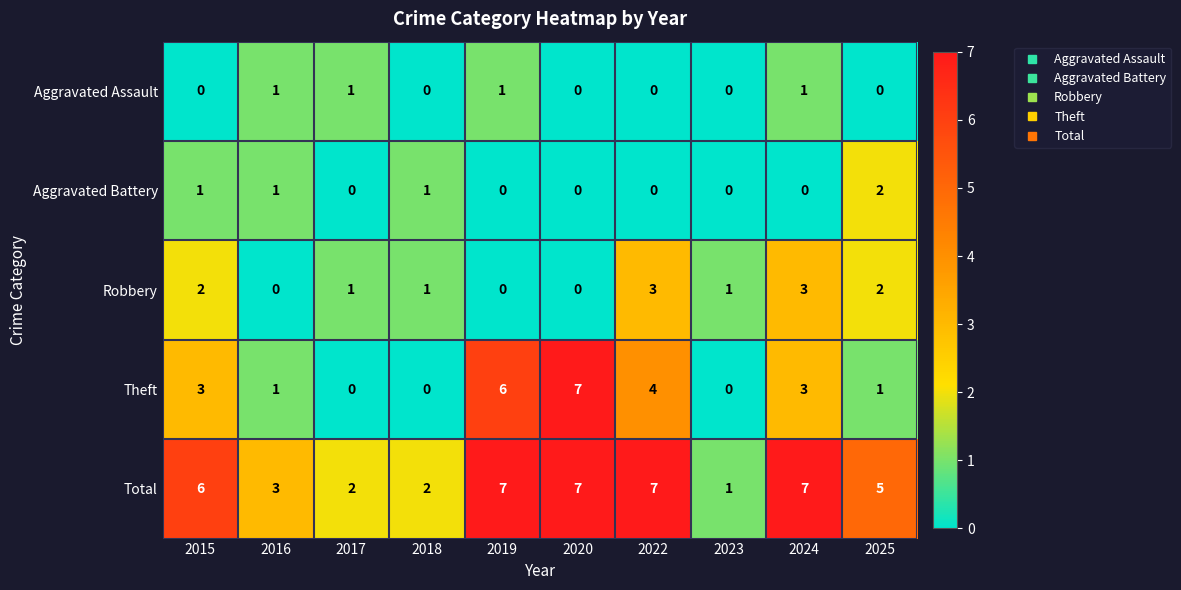

Is it true that Total equals 1 at 2018?

False